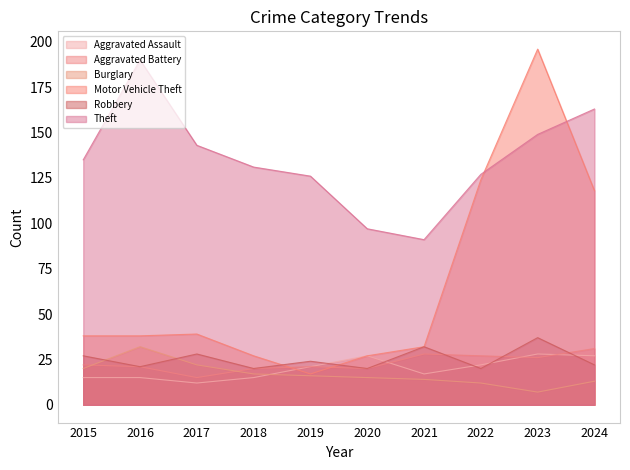

How many interior local peaks does the Theft series have?

1